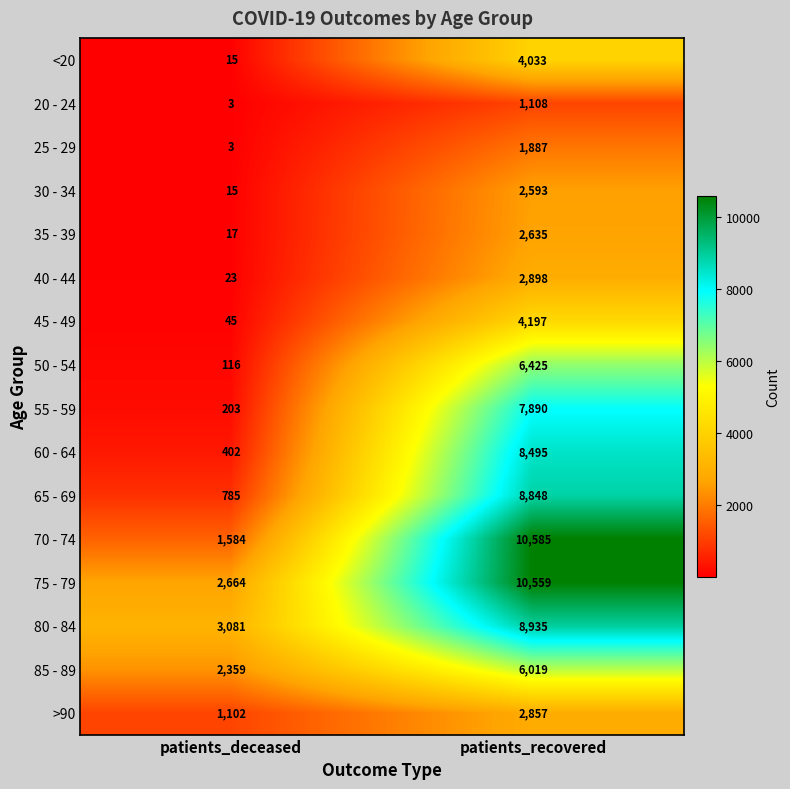

Rank the series by their maximum value, from highest to lowest.

70 - 74, 75 - 79, 80 - 84, 65 - 69, 60 - 64, 55 - 59, 50 - 54, 85 - 89, 45 - 49, <20, 40 - 44, >90, 35 - 39, 30 - 34, 25 - 29, 20 - 24